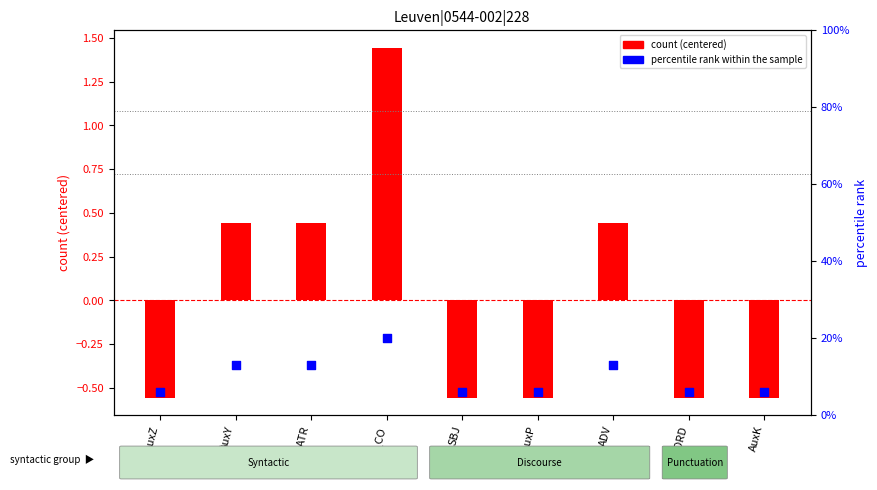

What are all the series names shown in the legend?

count (centered), percentile rank within the sample